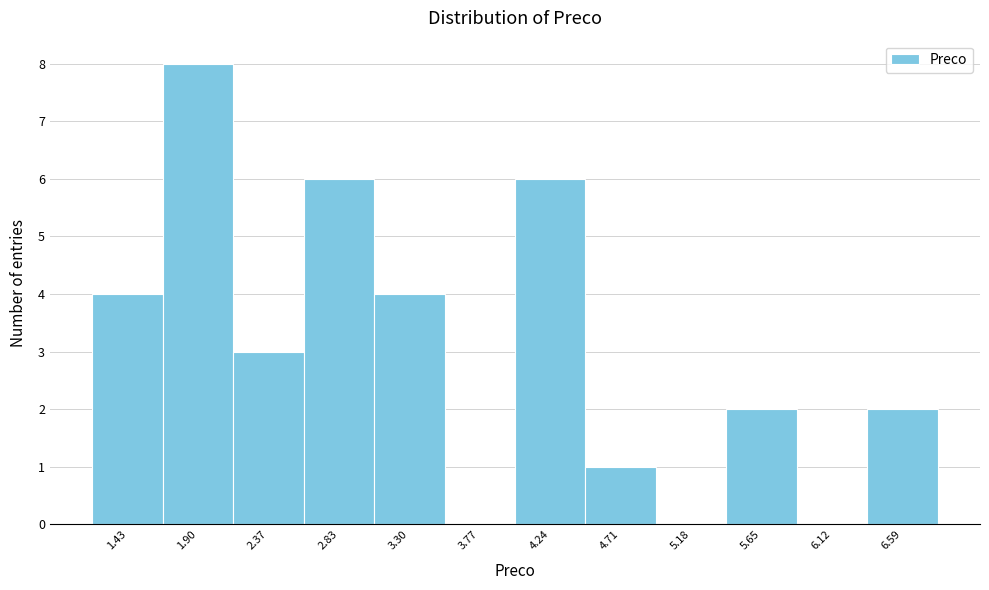

Which range on the x-axis has the tallest bar?

1.65 to 2.15